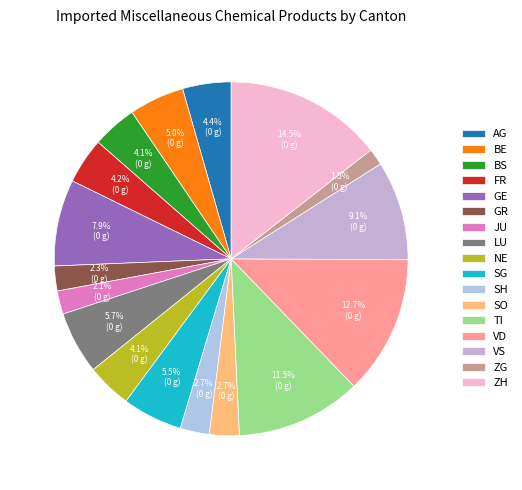

Do ZG and NE together represent more than half of the pie?

No